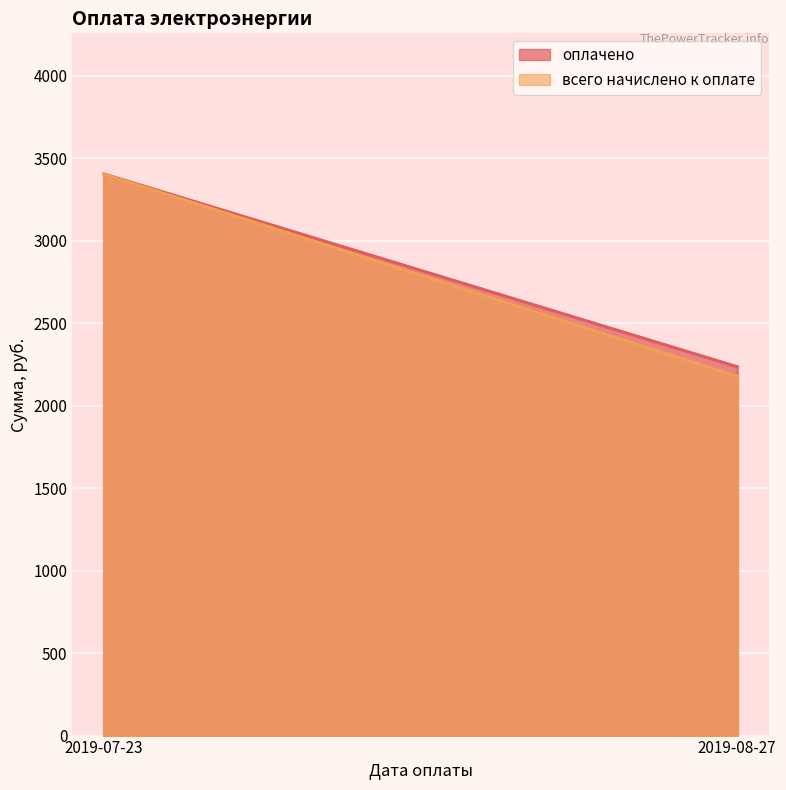

Where is всего начислено к оплате nearest to the value 2790?

2019-08-27